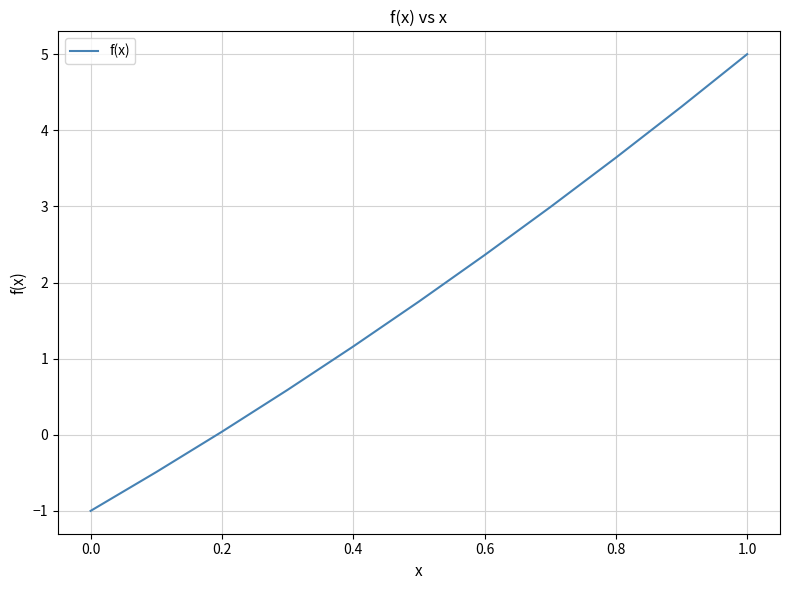

What is the difference between the maximum and minimum values?

6.0